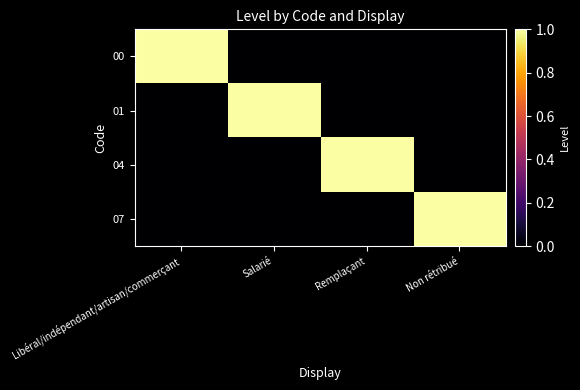

Reading left to right, list all the values displayed in this chart.

00: Libéral/indépendant/artisan/commerçant=1	Salarié=0	Remplaçant=0	Non rétribué=0
01: Libéral/indépendant/artisan/commerçant=0	Salarié=1	Remplaçant=0	Non rétribué=0
04: Libéral/indépendant/artisan/commerçant=0	Salarié=0	Remplaçant=1	Non rétribué=0
07: Libéral/indépendant/artisan/commerçant=0	Salarié=0	Remplaçant=0	Non rétribué=1